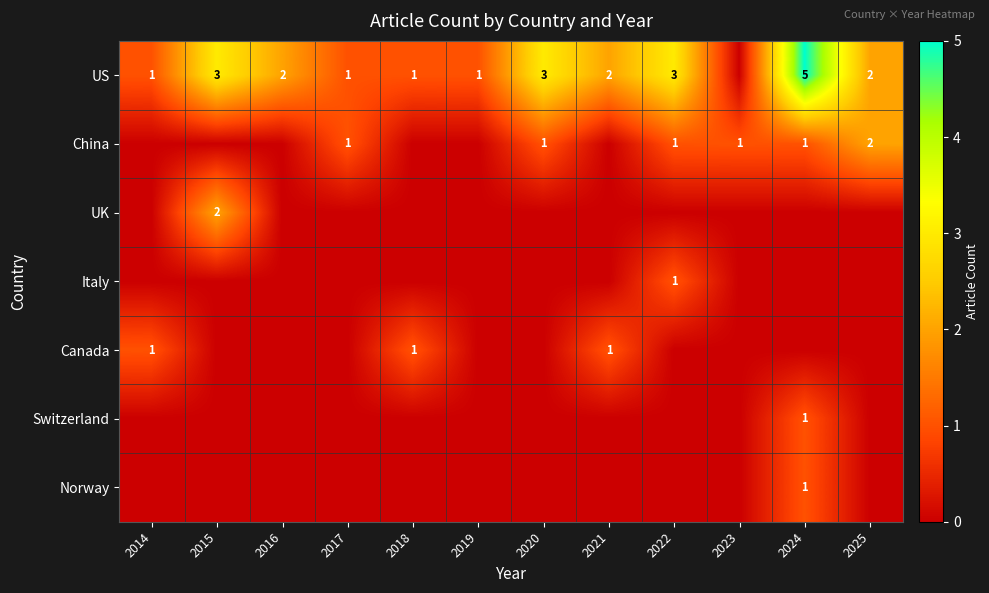

The value of Canada at 2021 is 1. True or false?

True